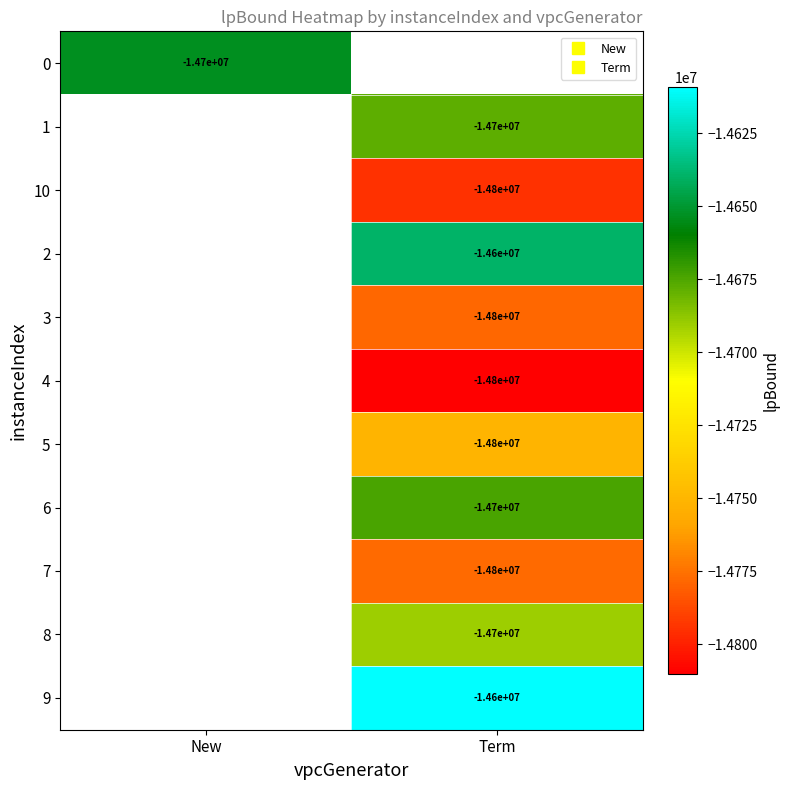

What is the smallest value displayed?

-14810059.0